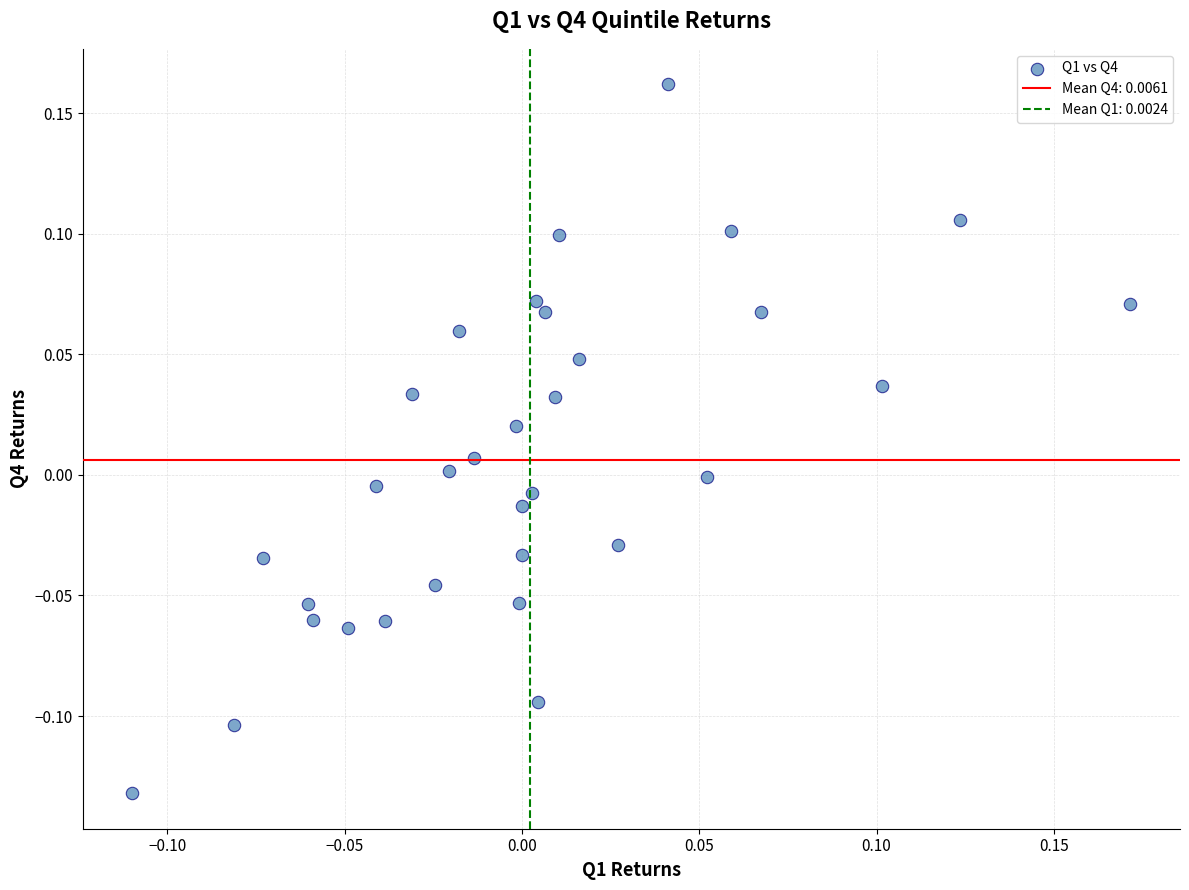

What is the range of Y values (max minus min)?

0.3